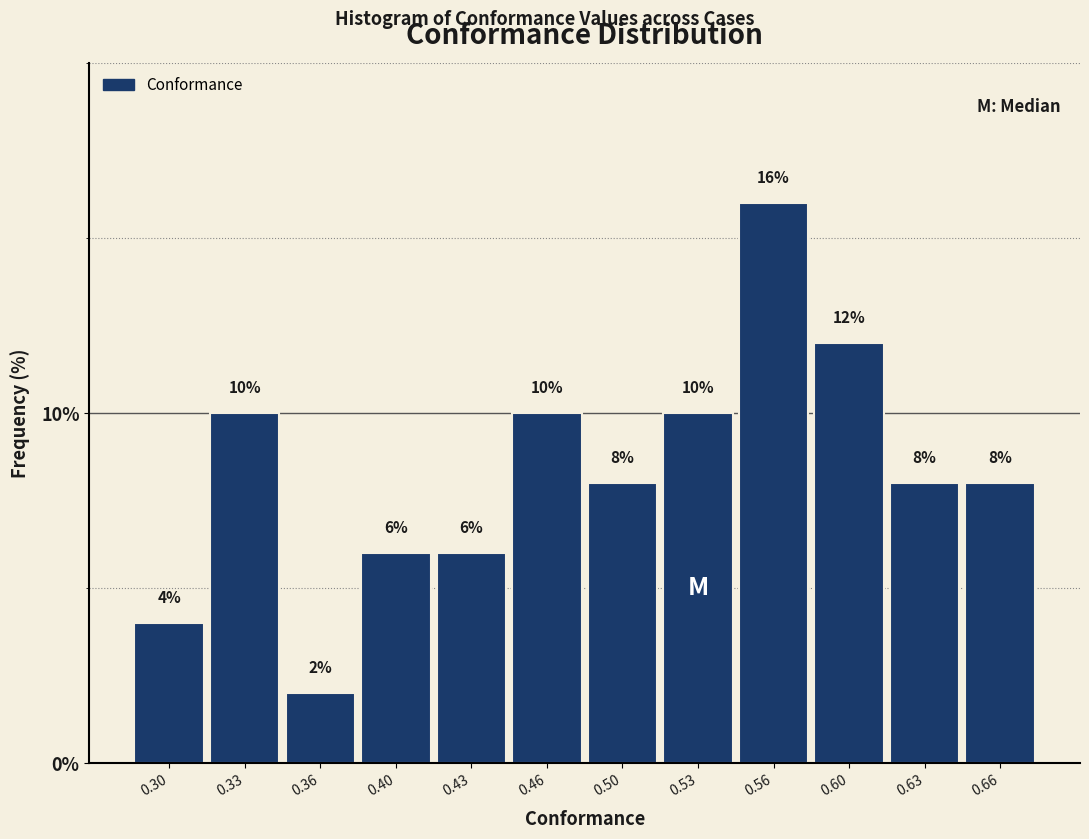

Over which range of the x-axis is the bar tallest?

0.545 to 0.580